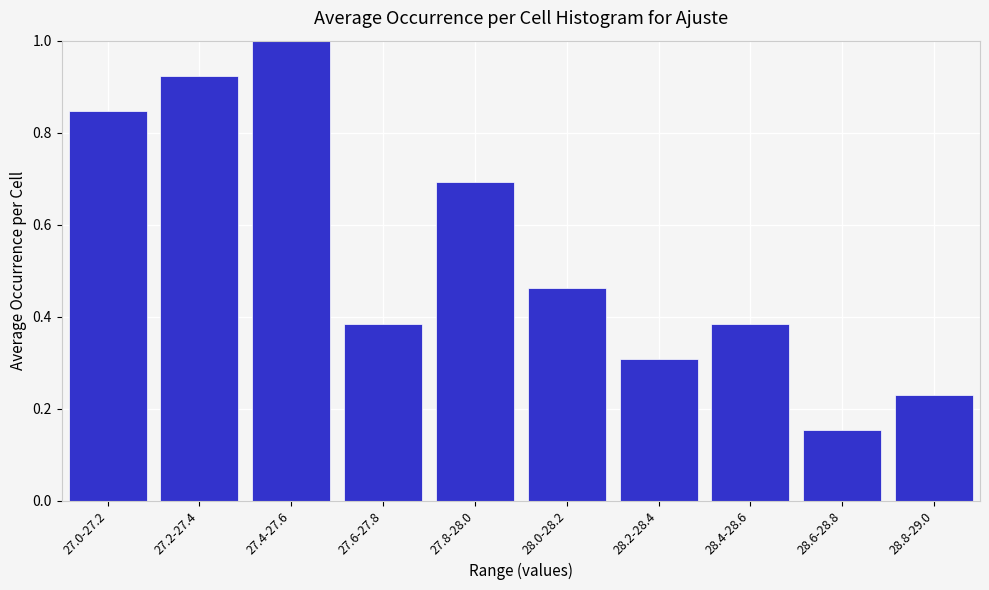

Where is the data nearest to the value 0?

28.6-28.8